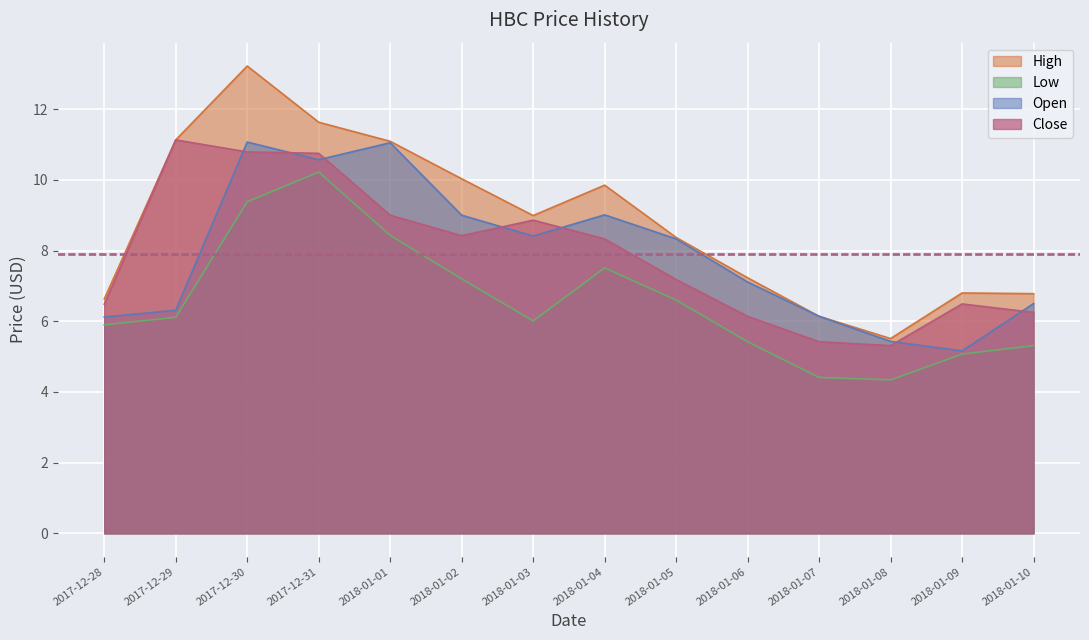

List the series in order of their peak value, lowest first.

Low, Open, Close, High